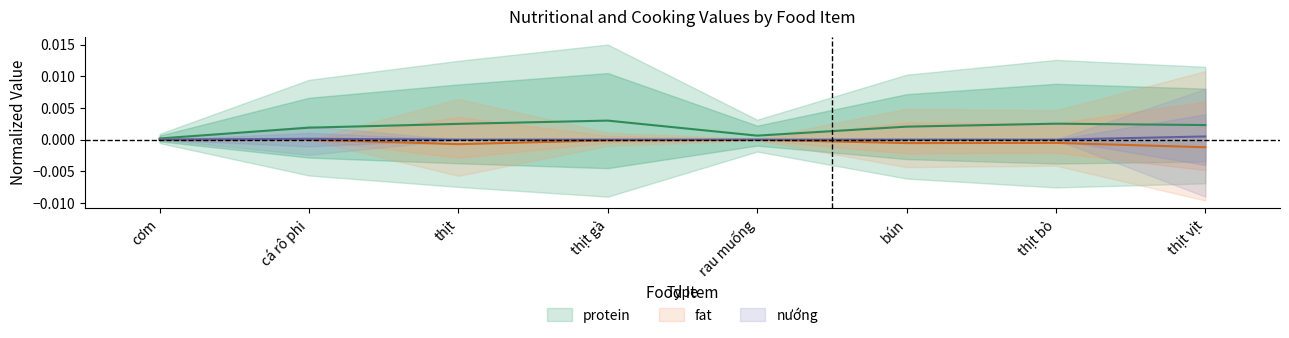

The protein series shows 0.0 at thịt gà. True or false?

False